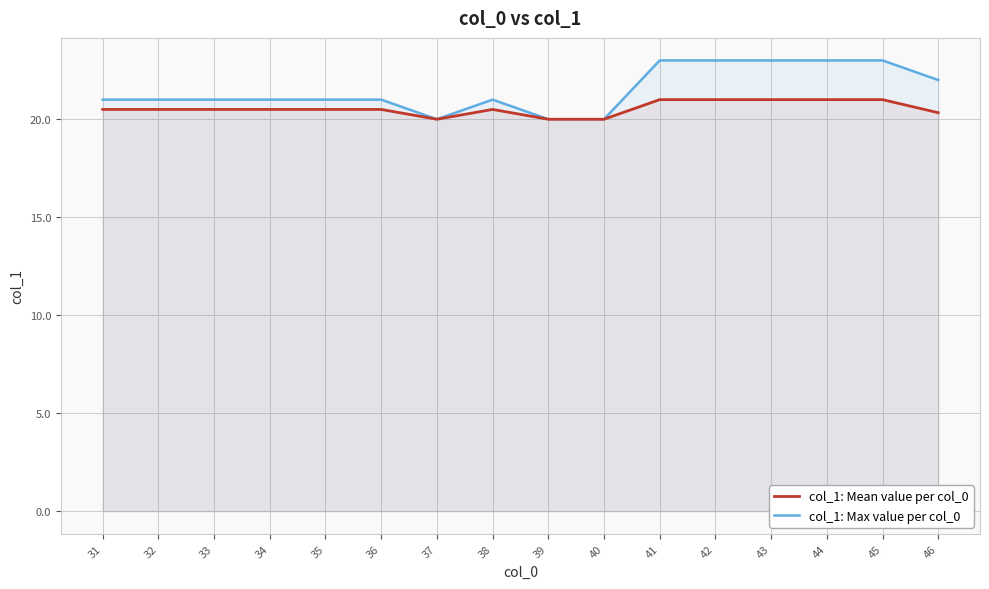

Reading right to left, extract all data points from this chart.

col_1: Mean value per col_0: 20.3	21.0	21.0	21.0	21.0	21.0	20.0	20.0	20.5	20.0	20.5	20.5	20.5	20.5	20.5	20.5
col_1: Max value per col_0: 22.0	23.0	23.0	23.0	23.0	23.0	20.0	20.0	21.0	20.0	21.0	21.0	21.0	21.0	21.0	21.0